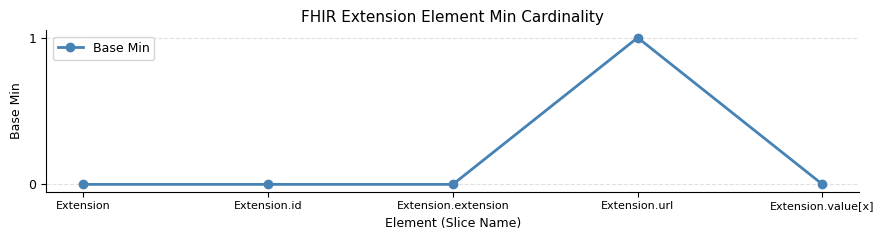

Is it true that the value at Extension.extension is 0?

True